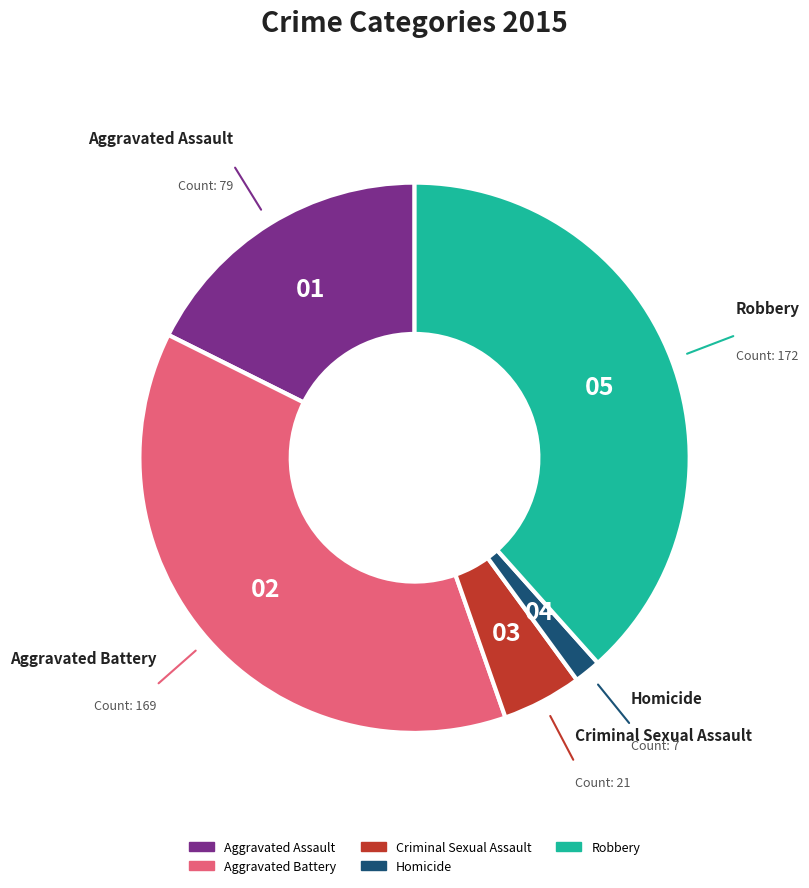

Approximately how many times larger is the value at Criminal Sexual Assault compared to Aggravated Assault?

0.3